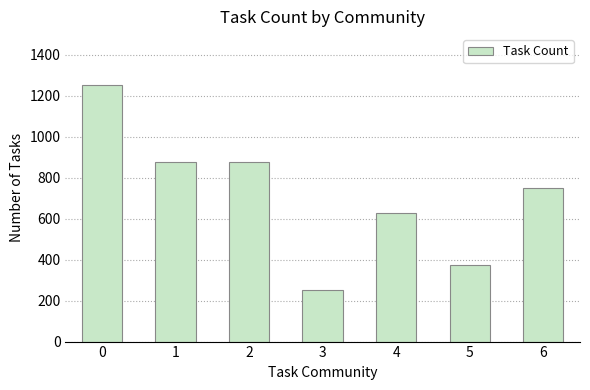

What is the difference between the values at 2 and 6?

125